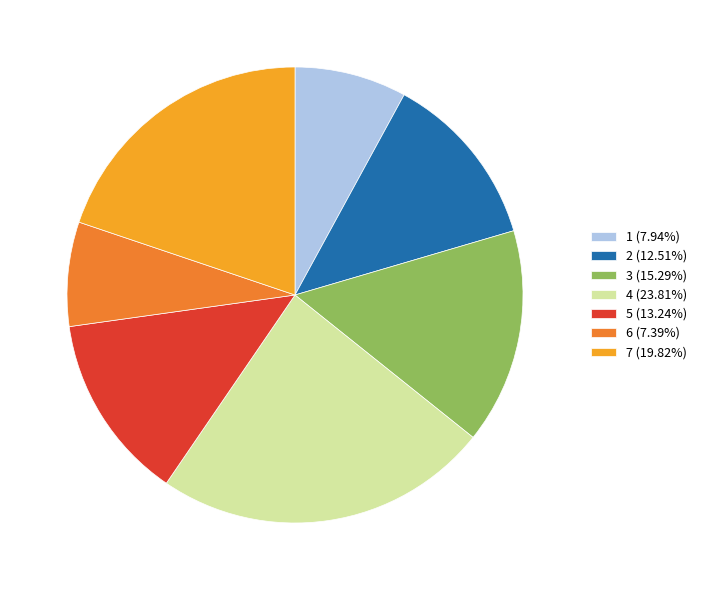

What is the ratio of the value at 2 (12.51%) to the value at 4 (23.81%)?

0.5